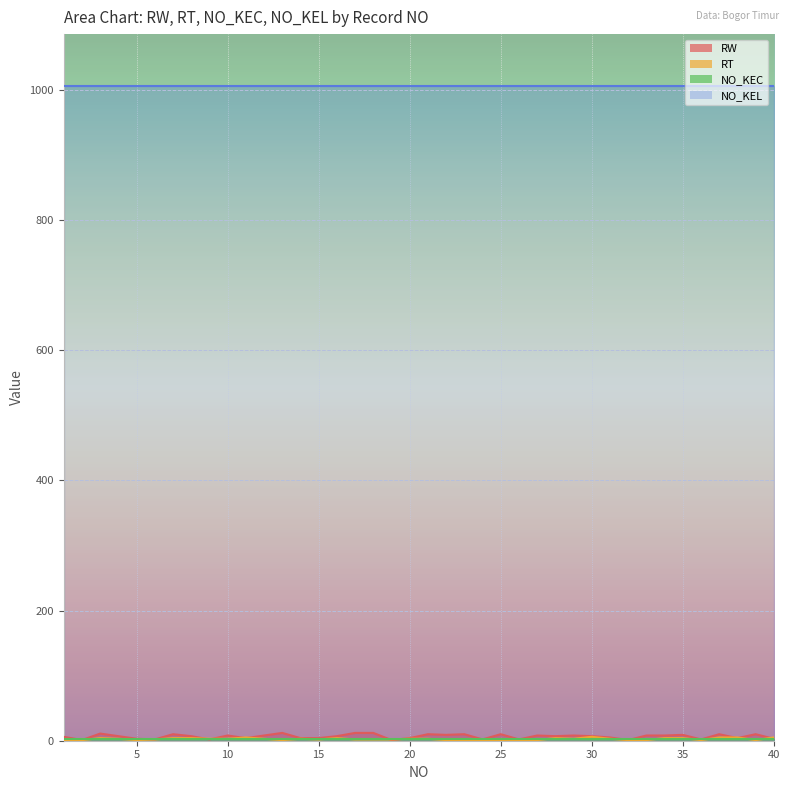

Which has a higher value, 28 or 40?

28